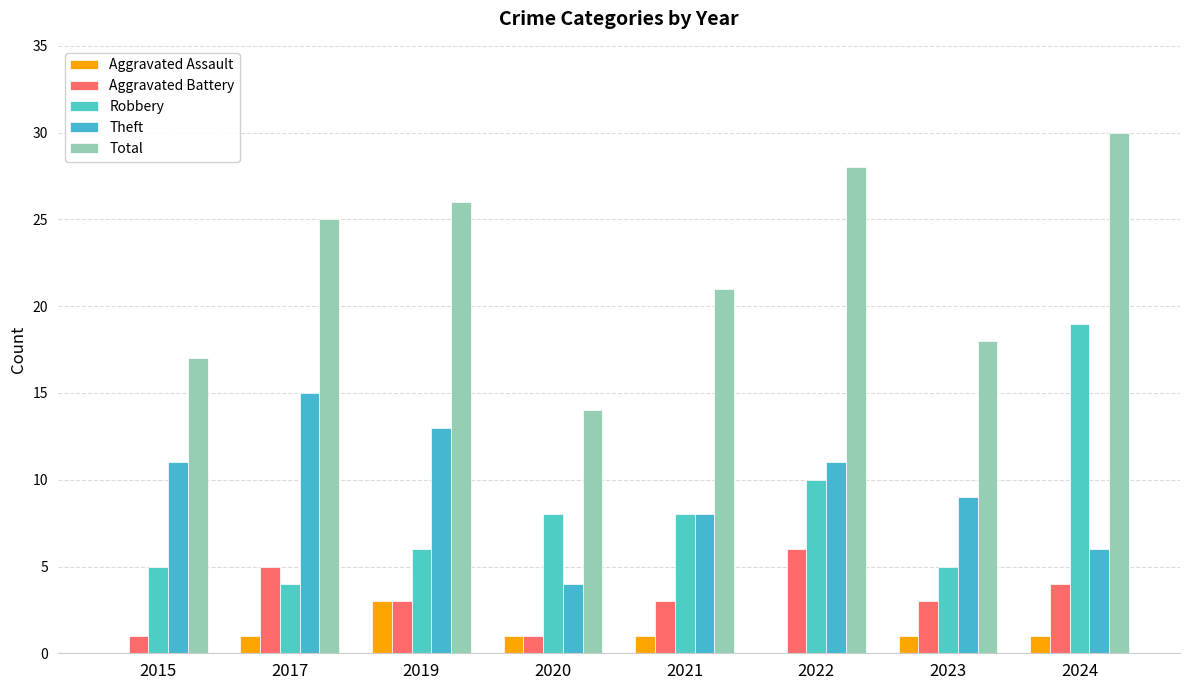

What is the difference between the Robbery values at 2017 and 2024?

15